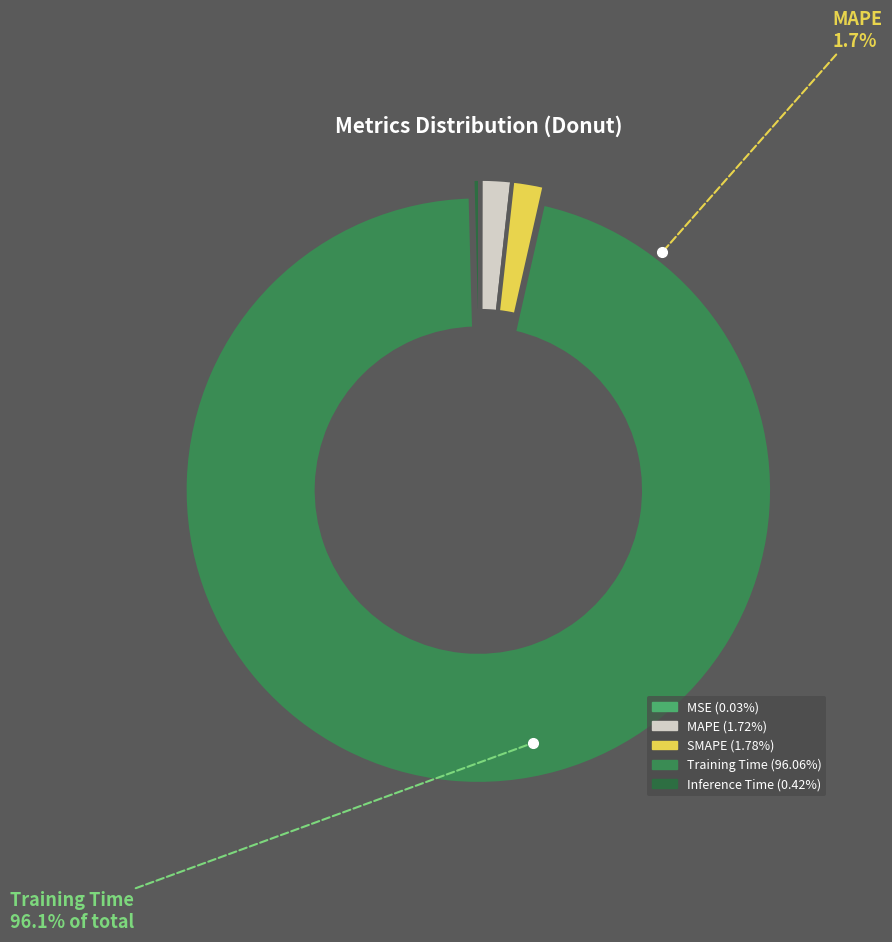

Rank the categories by value from highest to lowest.

Training Time, SMAPE, MAPE, Inference Time, MSE